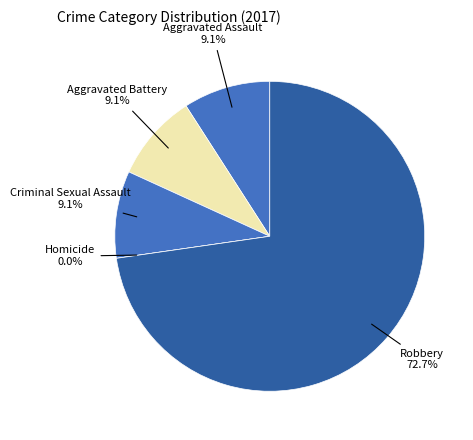

Which slice is the smallest?

Homicide